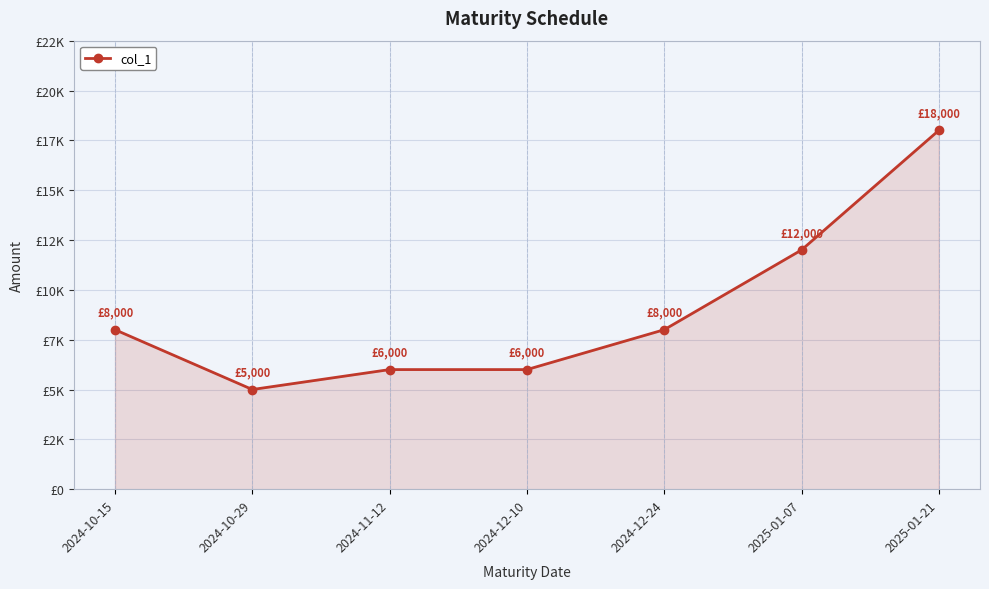

Which has a higher value, 2025-01-21 or 2024-10-29?

2025-01-21